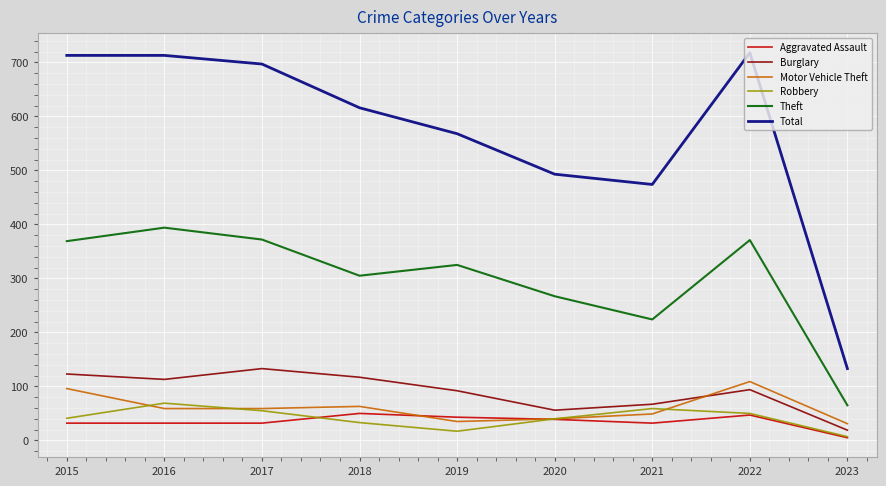

What is the greatest value displayed?

718